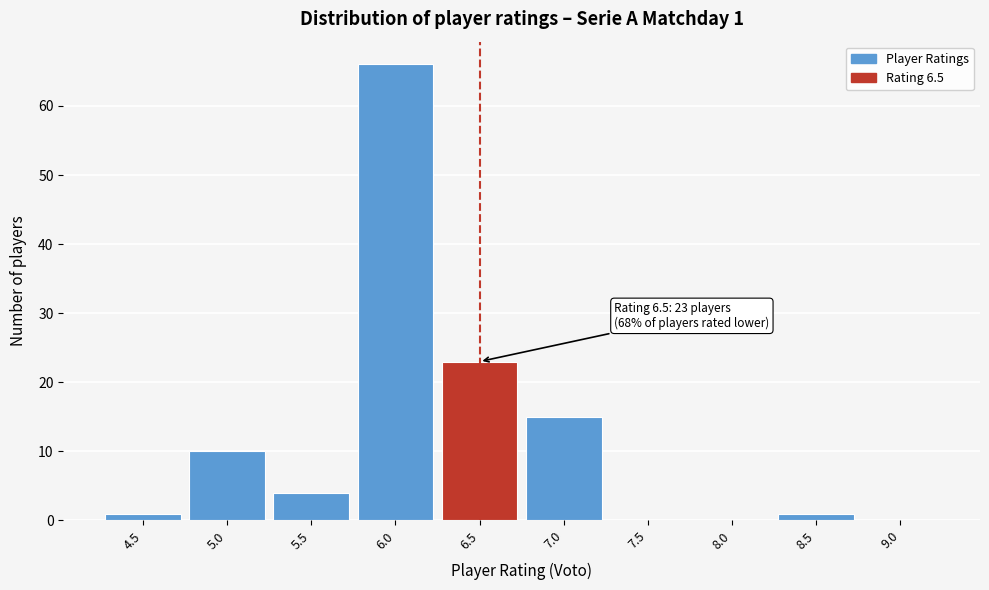

Over which range of the x-axis is the bar tallest?

5.75 to 6.25